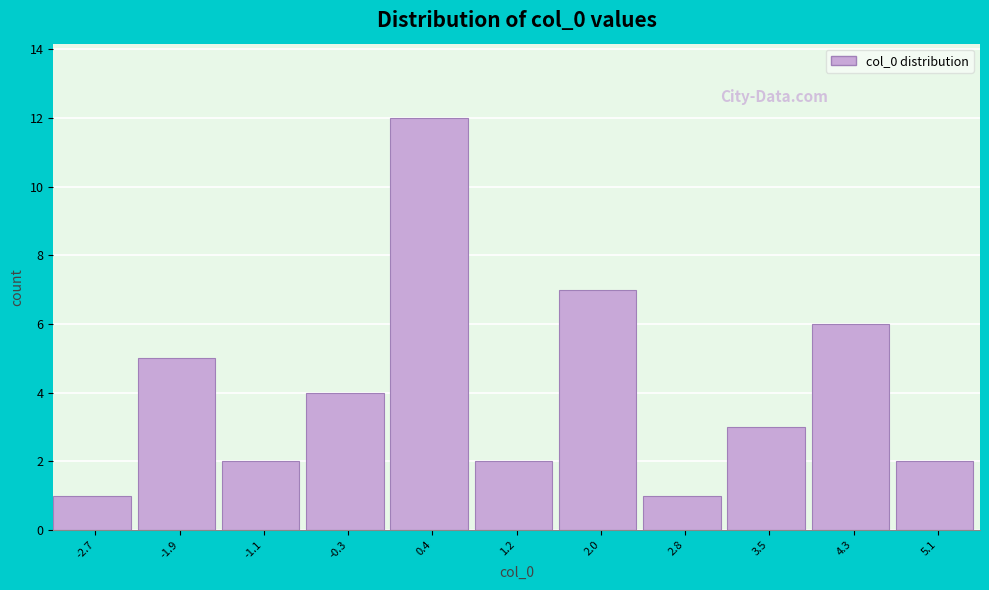

Reading right to left, transcribe all the data shown in this chart.

5.1=2	4.3=6	3.5=3	2.8=1	2.0=7	1.2=2	0.4=12	-0.3=4	-1.1=2	-1.9=5	-2.7=1